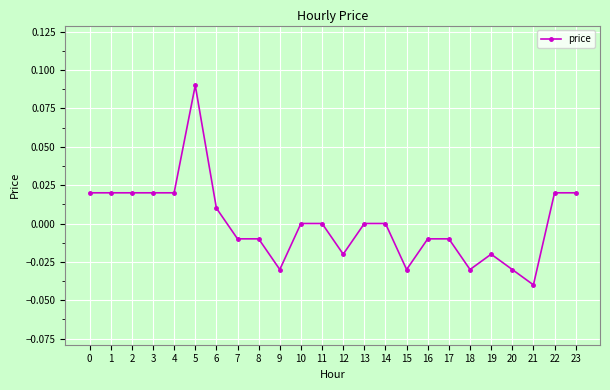

True or false: there are more than 0 points higher than both neighbors.

True